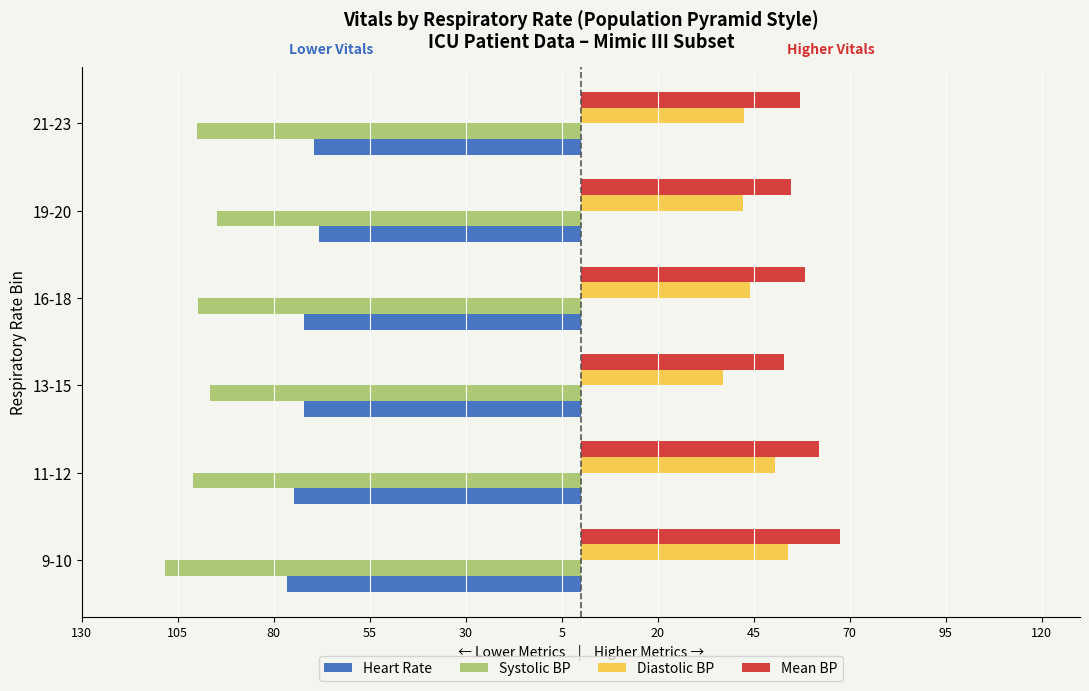

What is the average value of the Diastolic BP series?

45.0